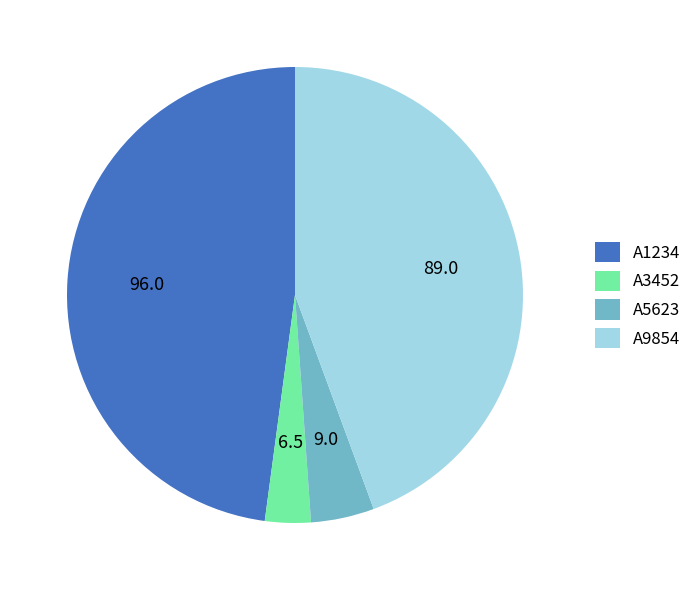

Approximately how many times larger is the value at A9854 compared to A5623?

9.9